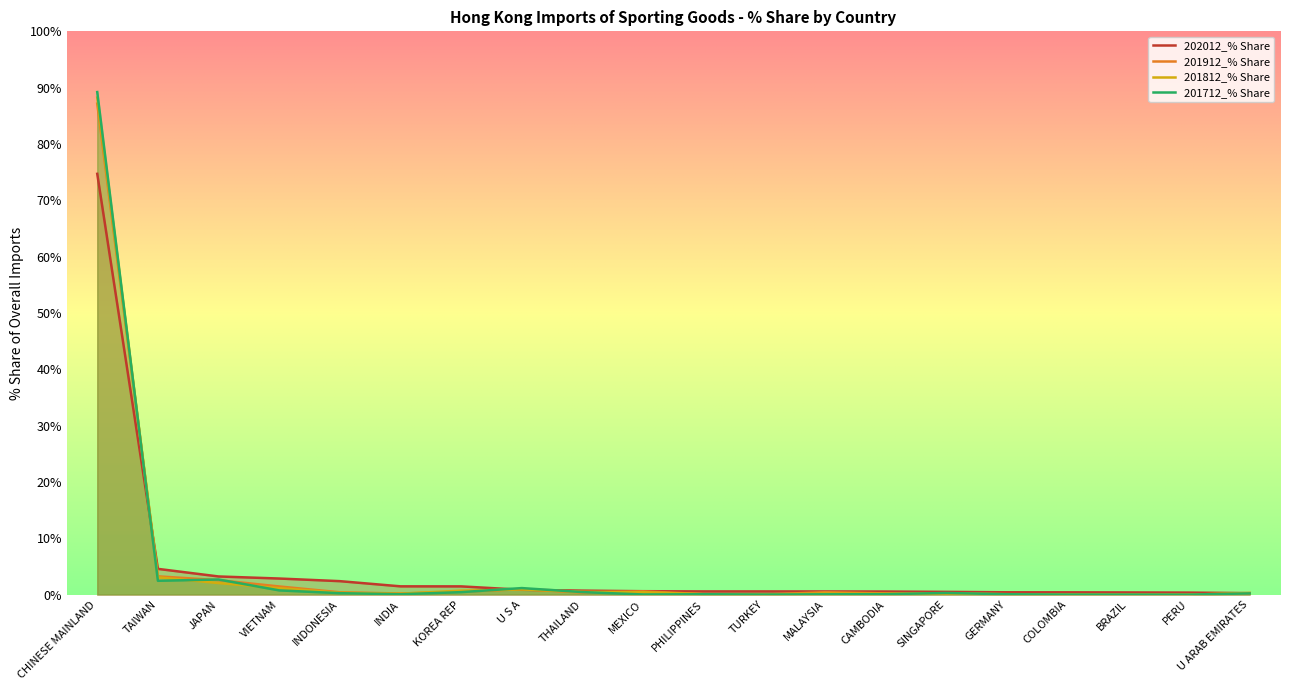

What is the sum of all 202012_% Share values?

97.4